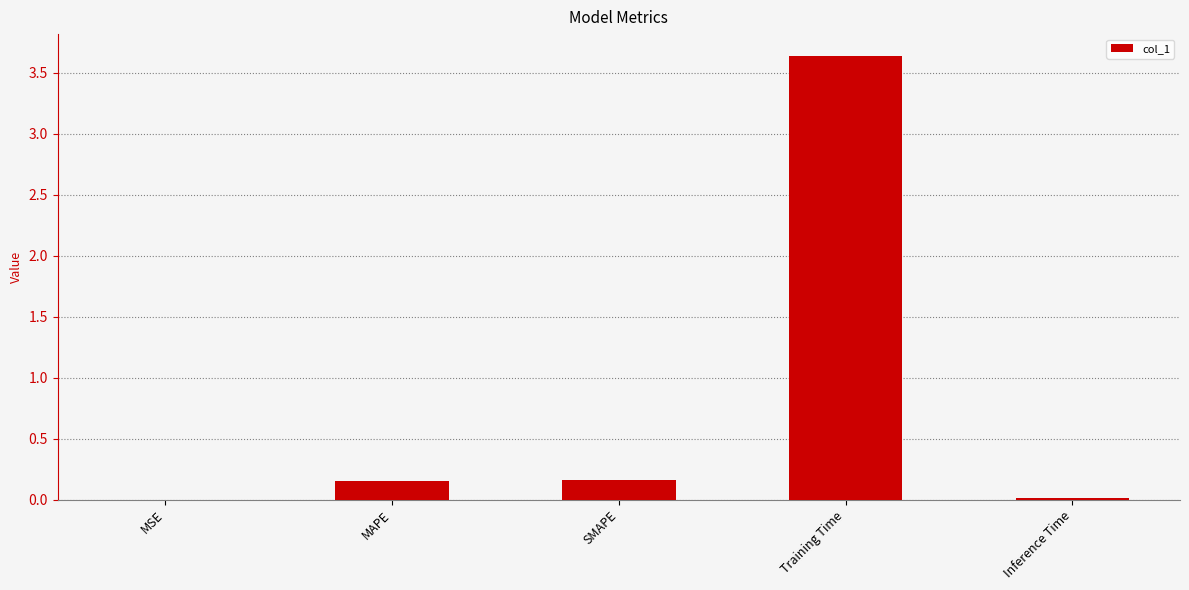

Between Inference Time and MAPE, which is larger?

MAPE